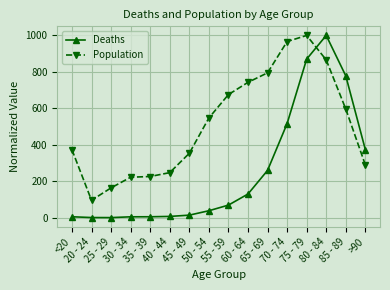

What is the average value of the Deaths series?

254.8